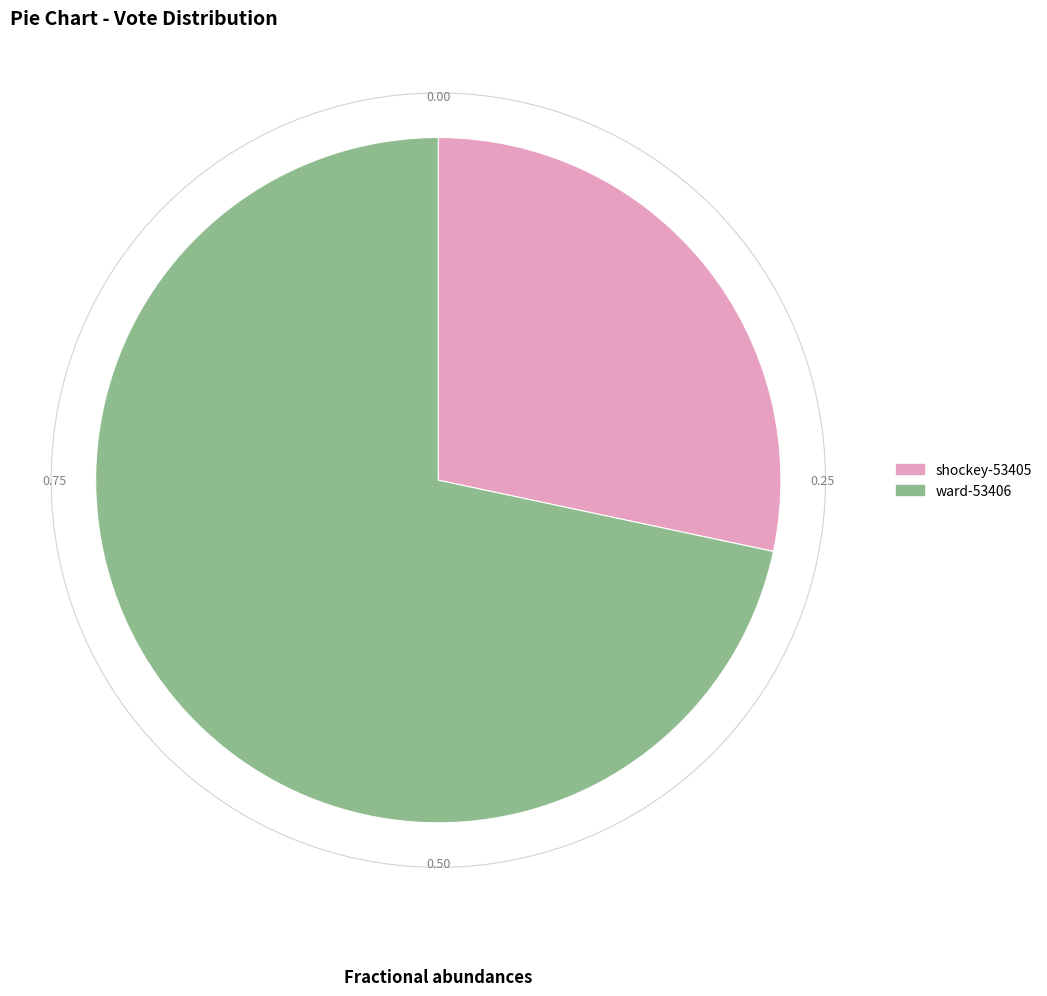

Rank the categories by value from highest to lowest.

ward-53406, shockey-53405